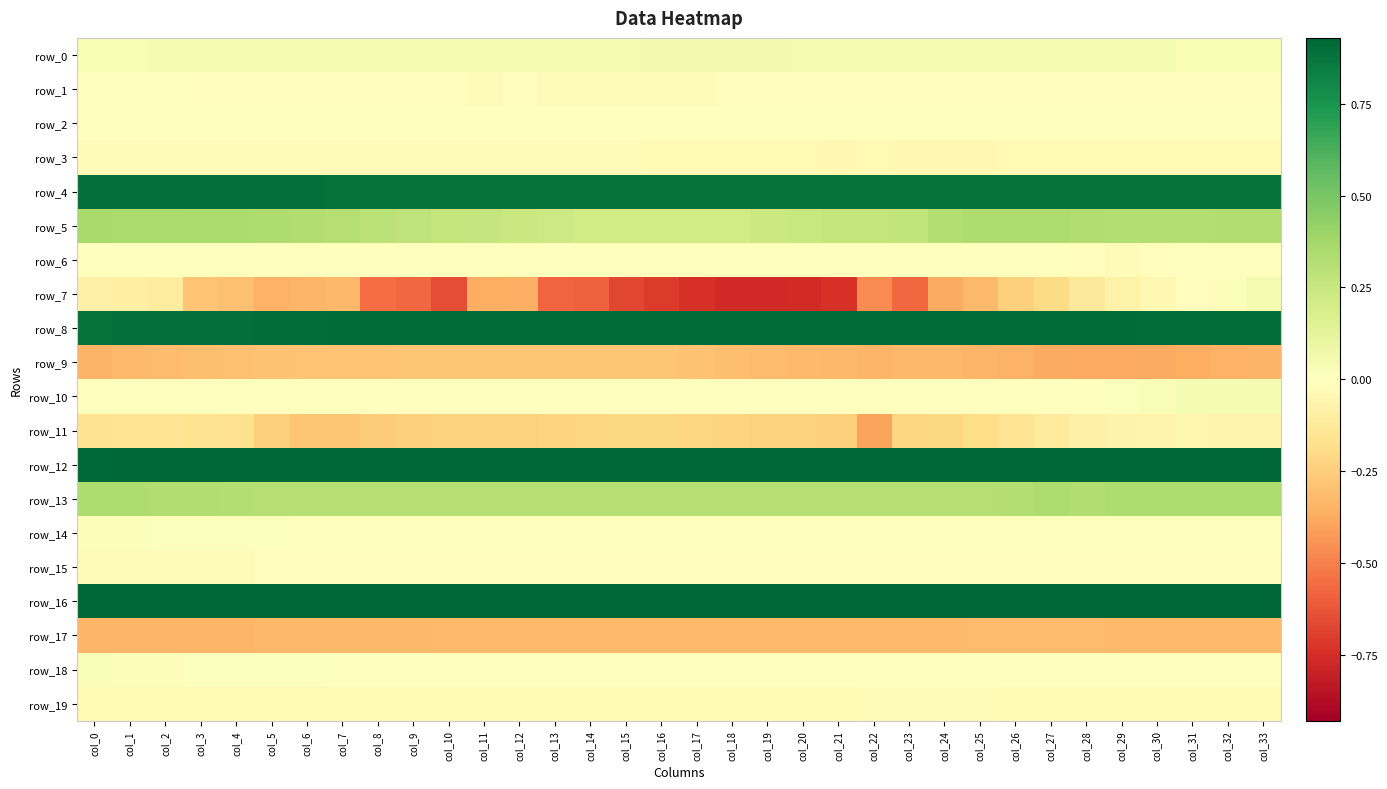

Which category has the highest value across all series?

col_12